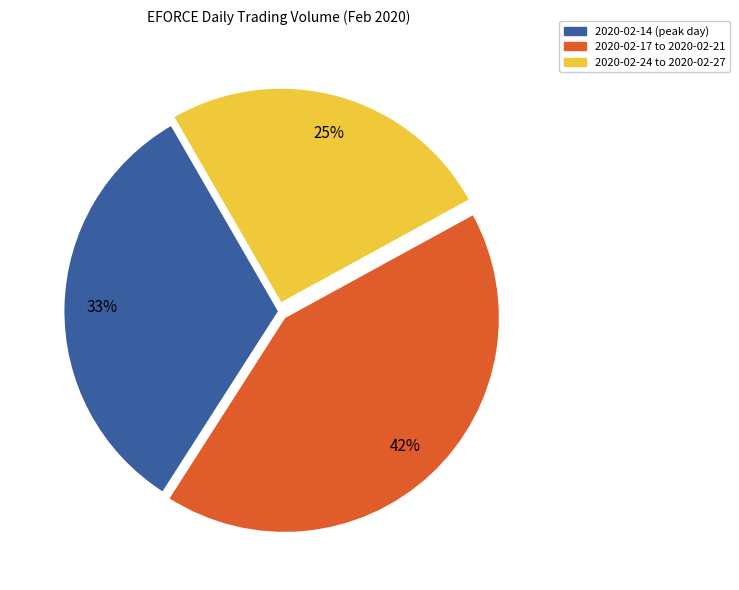

Is it true that 2020-02-17 to 2020-02-21 is 42% of the pie?

True